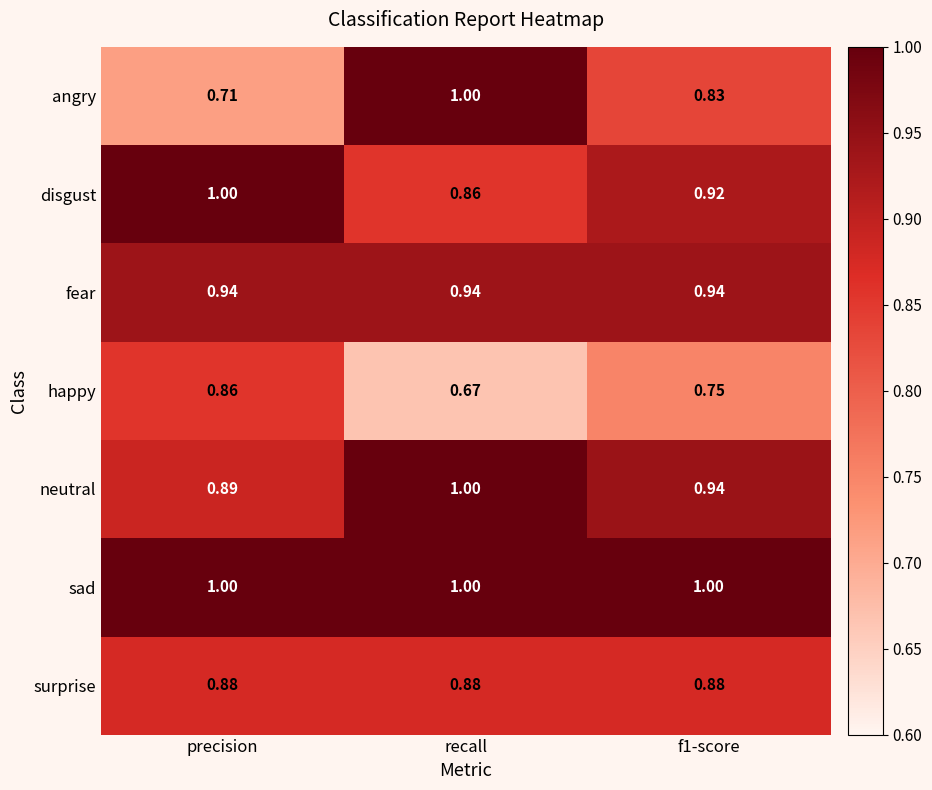

At which label does happy reach its peak?

precision